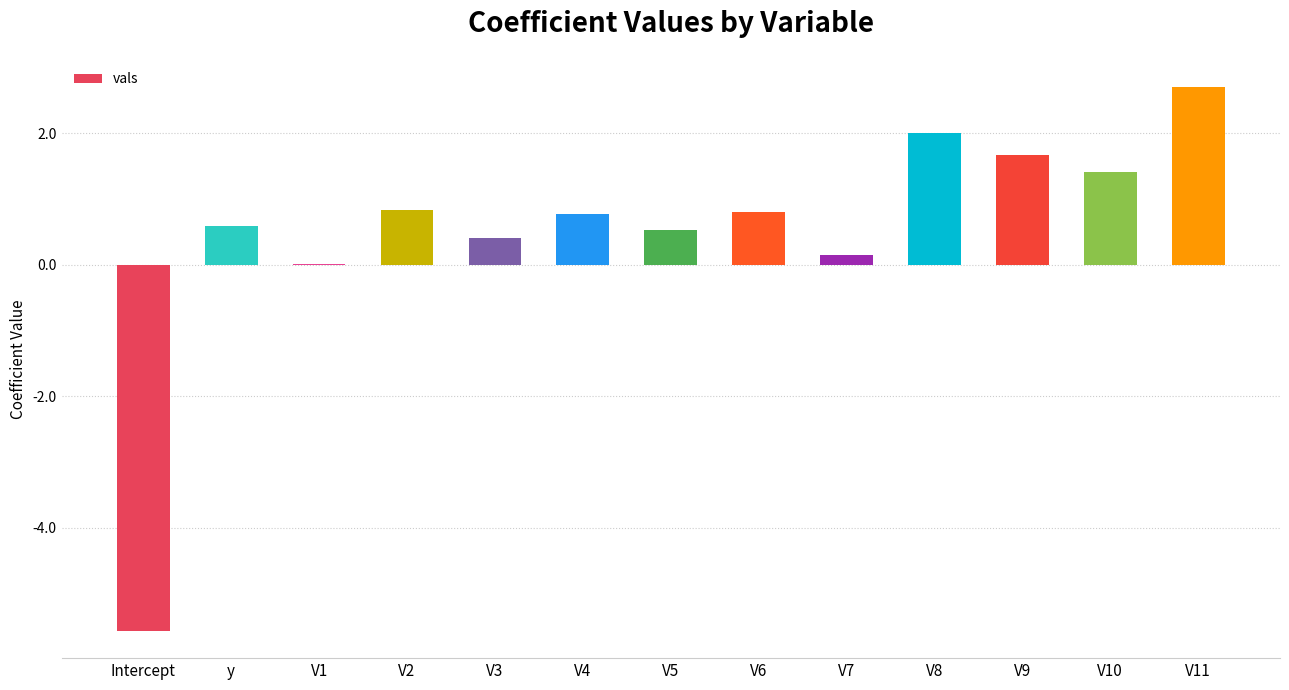

Between V9 and V10, which is larger?

V9